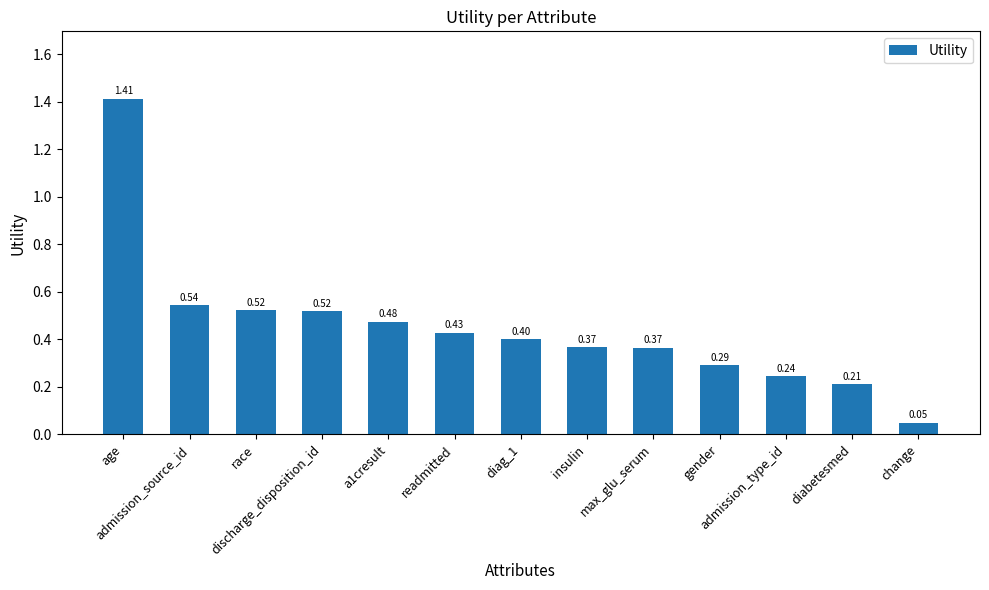

What is the difference between the maximum and second lowest values?

1.2